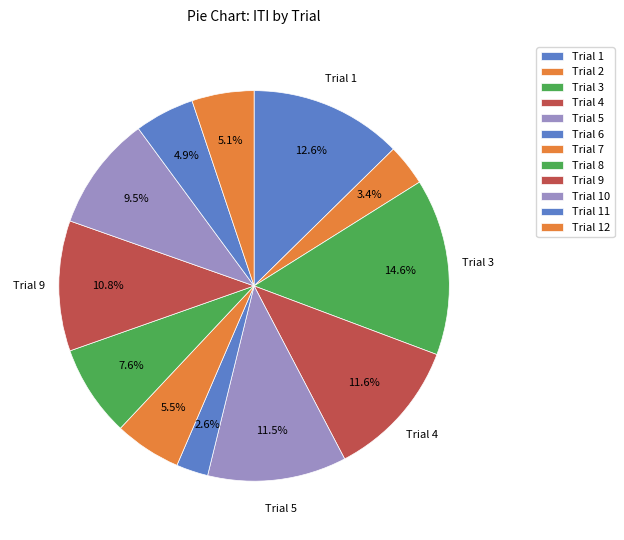

How many segments does this pie chart have?

12